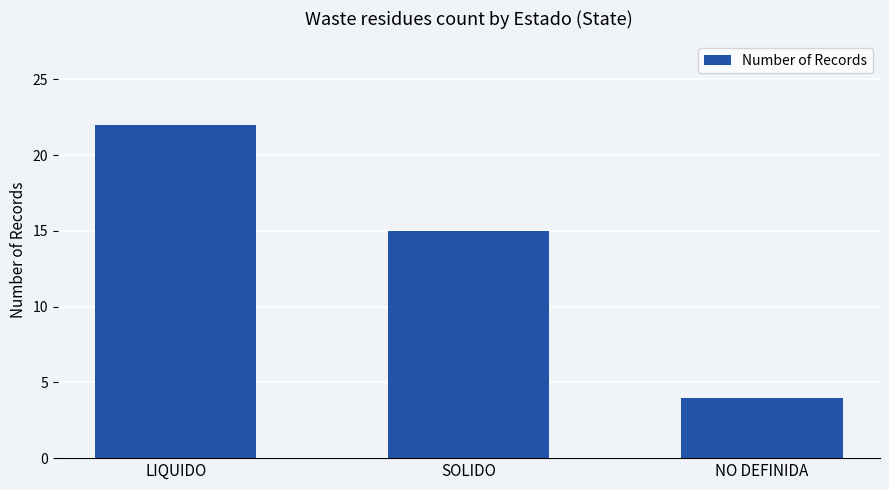

What is the average value?

14